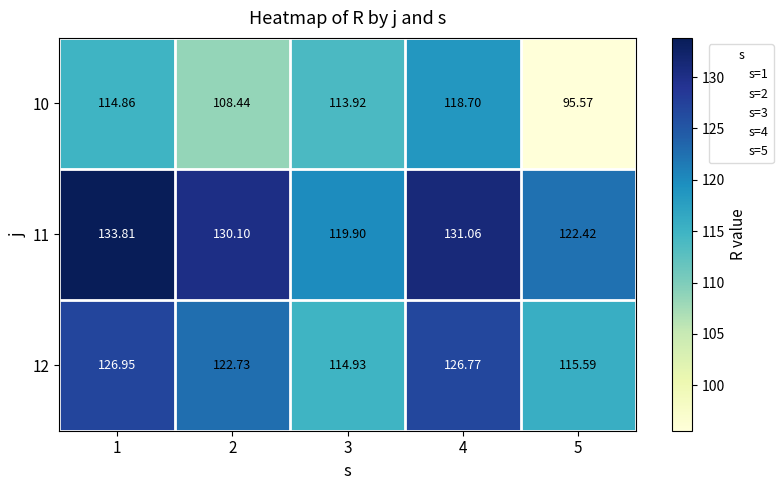

Rank the series by their average value, from highest to lowest.

11, 12, 10